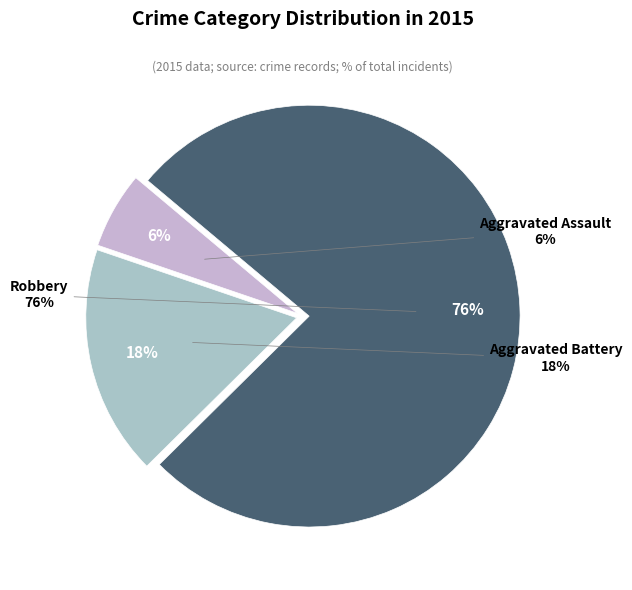

Is it true that Robbery is 76% of the pie?

True